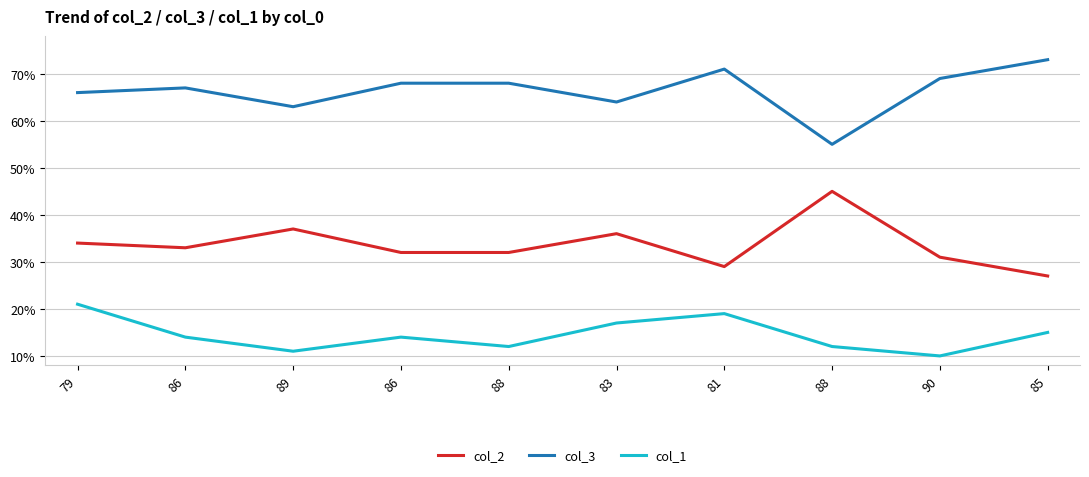

What is the difference between the second highest and second lowest values in the col_2 series?

8